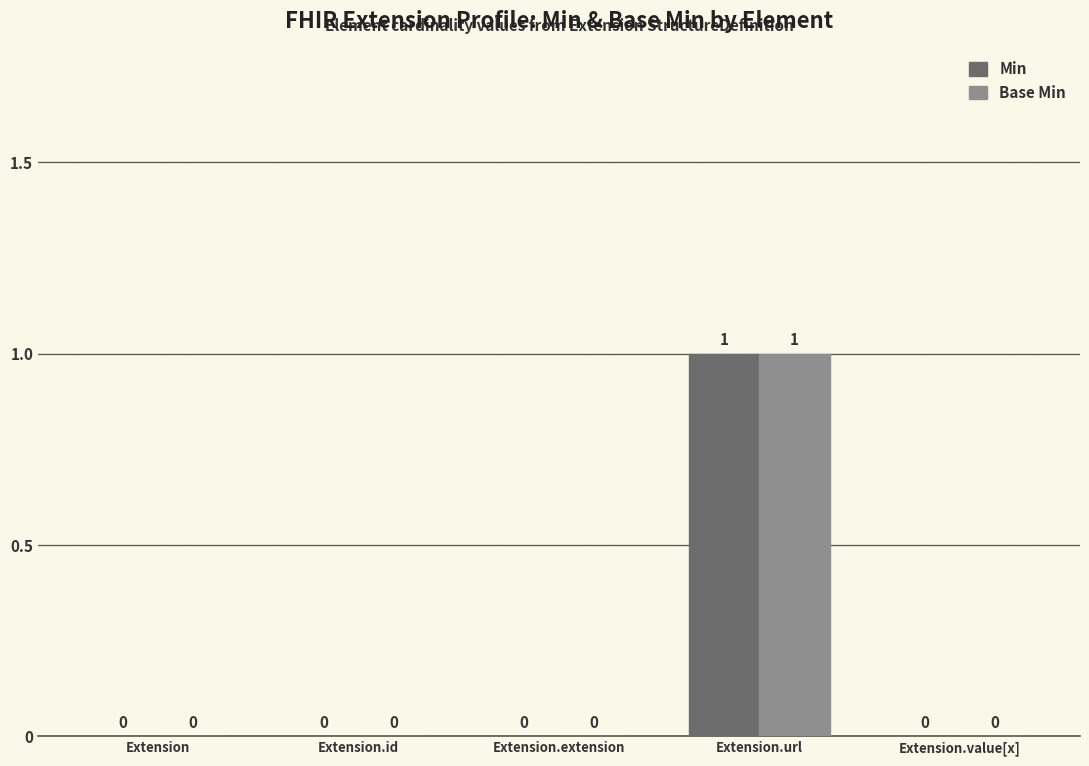

At which category does the chart reach its peak across all series?

Extension.url